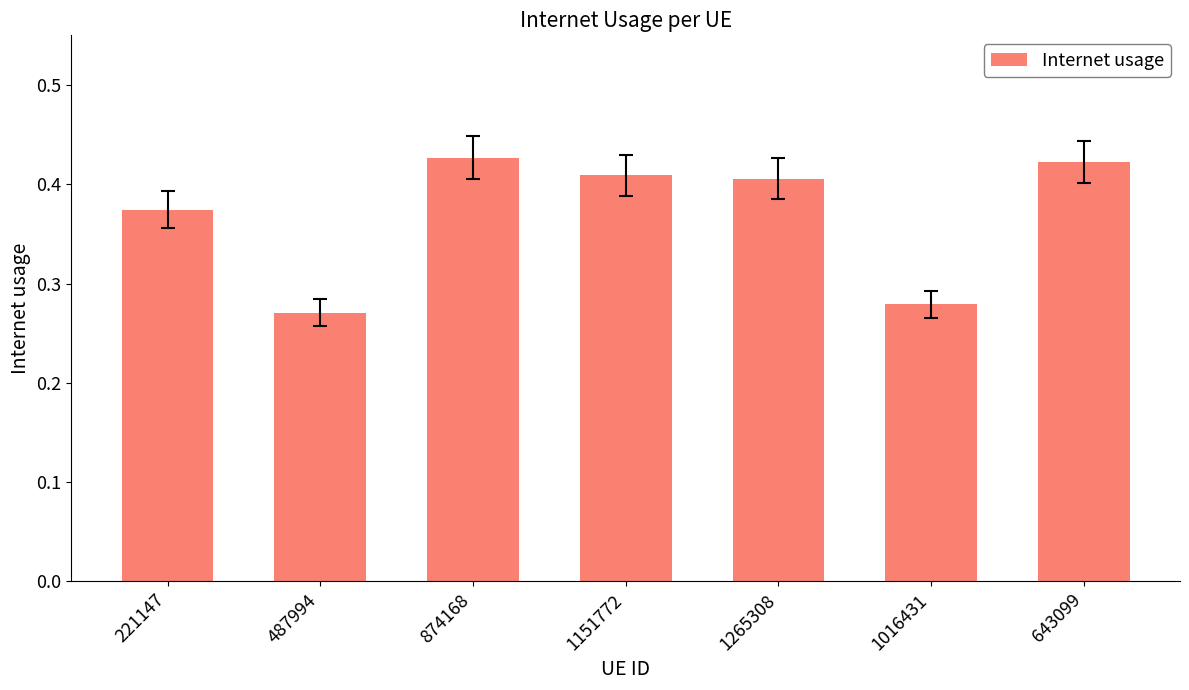

What is the sum of the values at 1016431 and 487994?

0.5